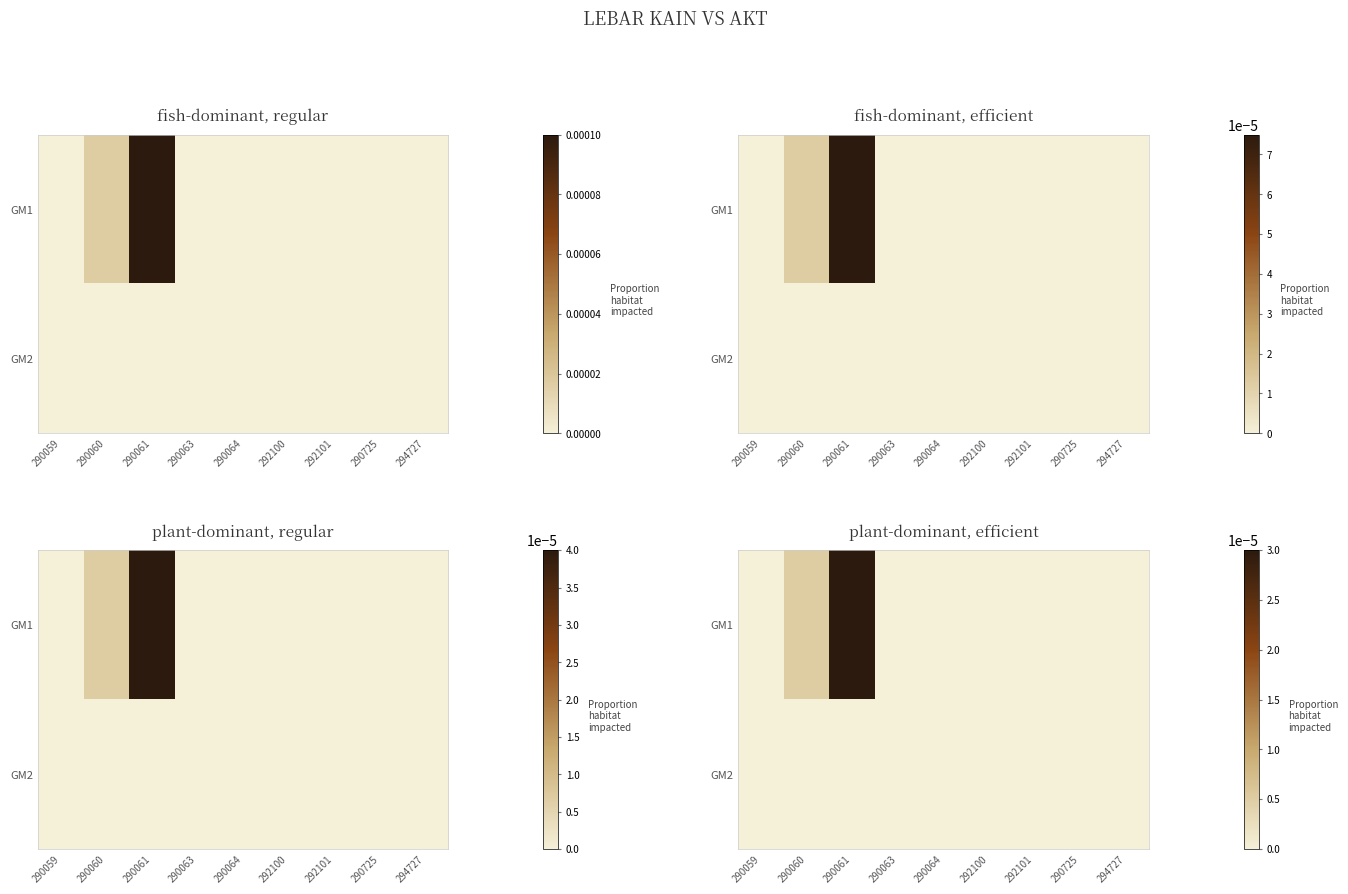

Between 290061 and 292101, which series saw the biggest shift?

GM1